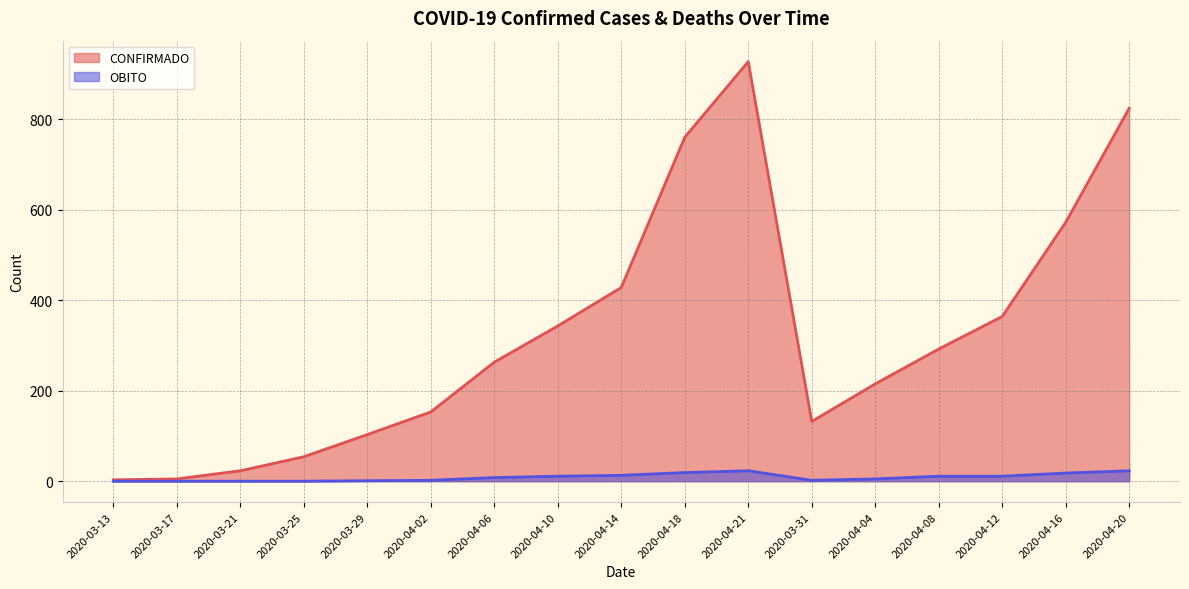

Which series has the largest range (max minus min)?

CONFIRMADO